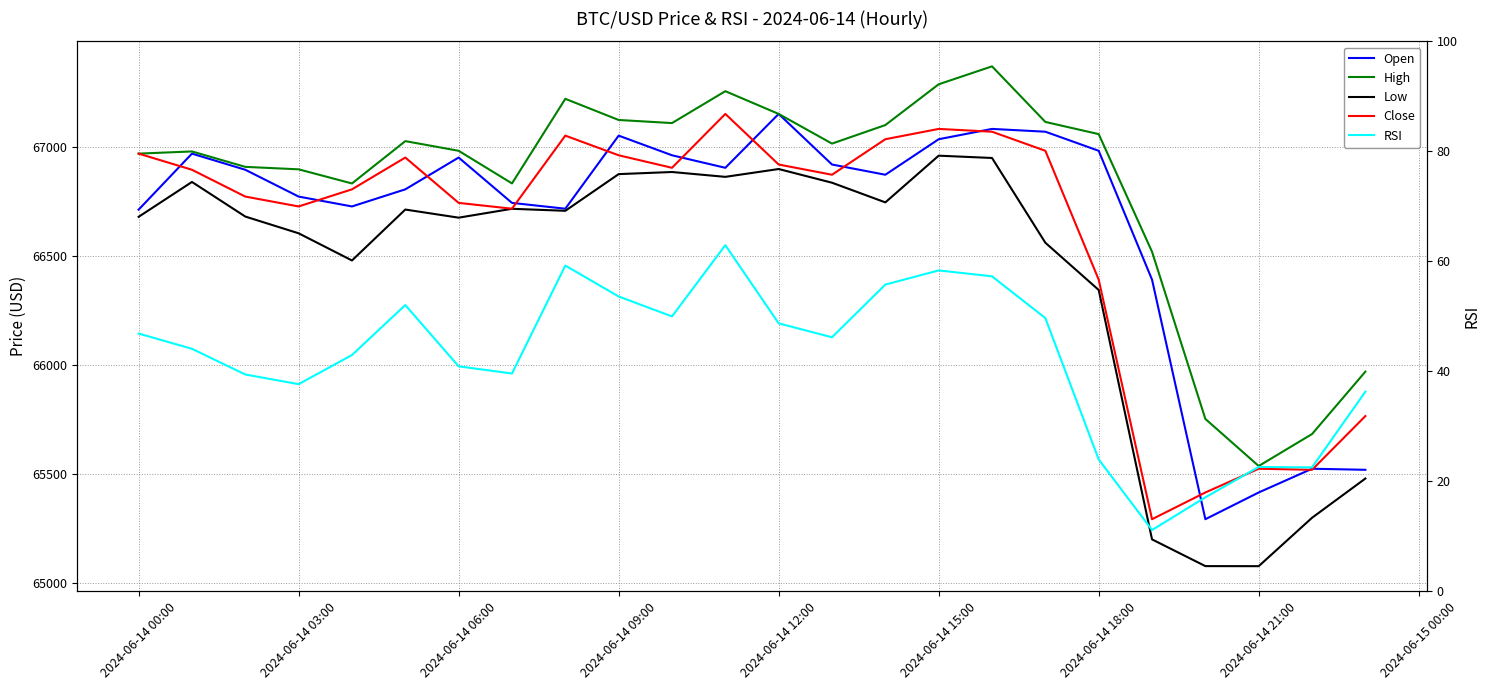

True or false: Low and Close intersect in this chart.

False